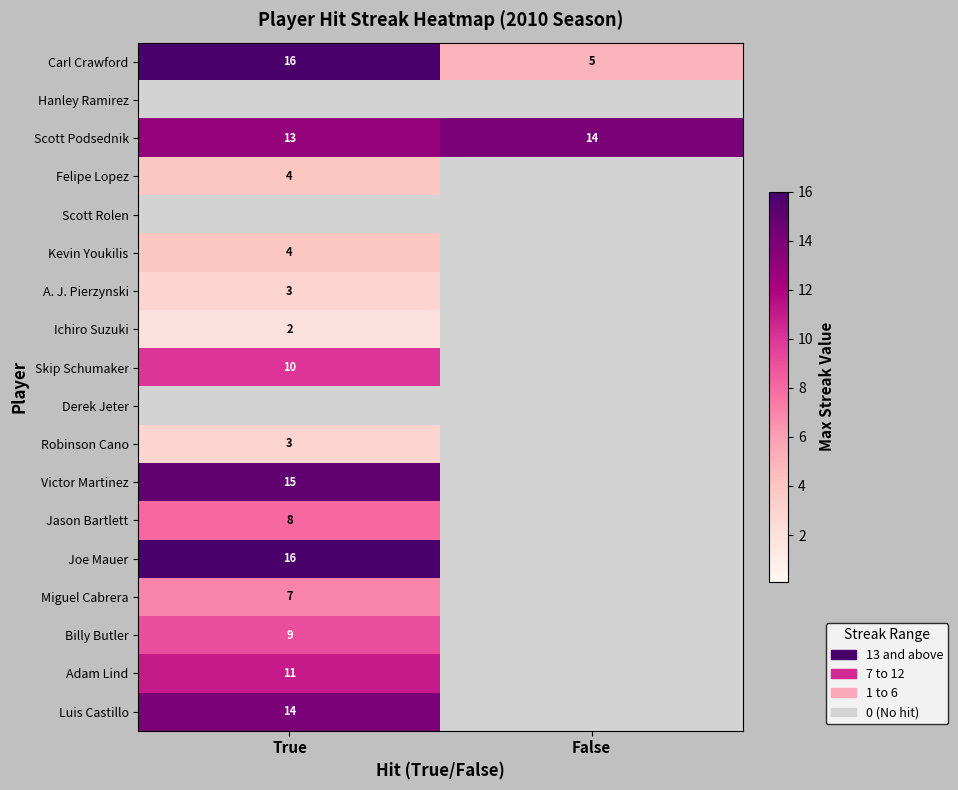

True or false: Felipe Lopez has a value of 1 at True.

False